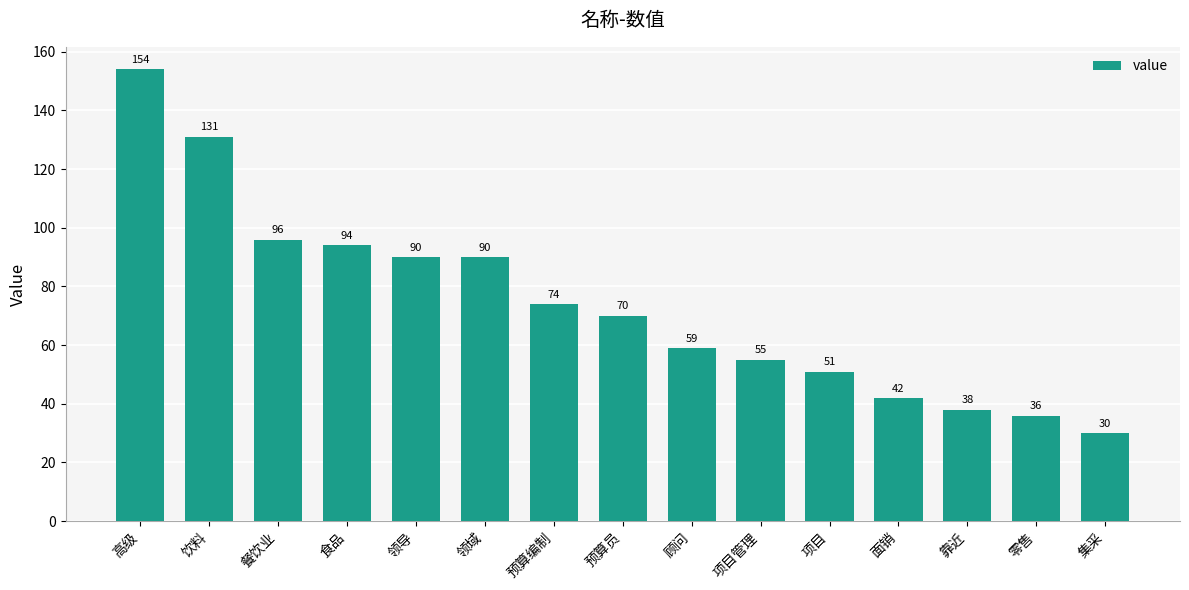

Reading right to left, list all the values displayed in this chart.

集采=30	零售=36	靠近=38	面销=42	项目=51	项目管理=55	顾问=59	预算员=70	预算编制=74	领域=90	领导=90	食品=94	餐饮业=96	饮料=131	高级=154